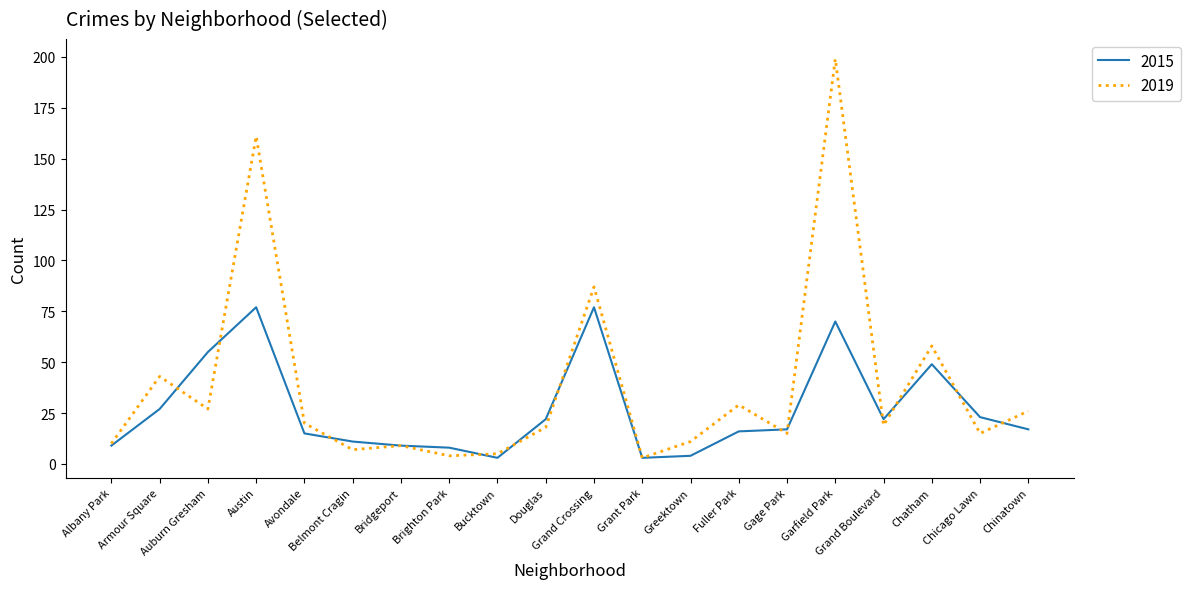

Rank the series by their average value, from lowest to highest.

2015, 2019